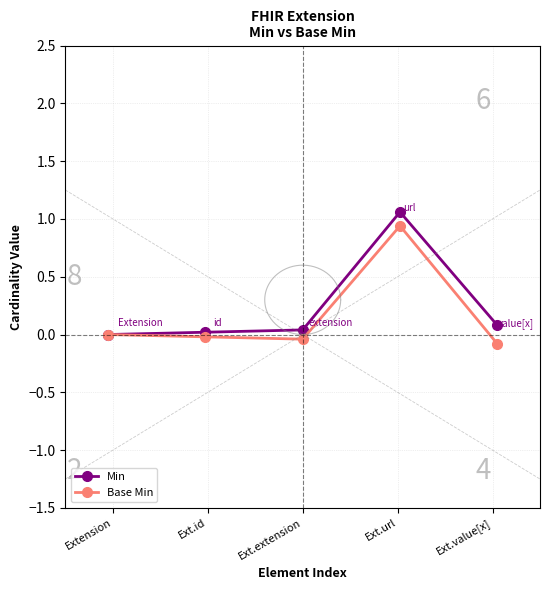

Reading left to right, extract all data points from this chart.

Min: 0.0	0.0	0.0	1.1	0.1
Base Min: 0.0	-0.0	-0.0	0.9	-0.1